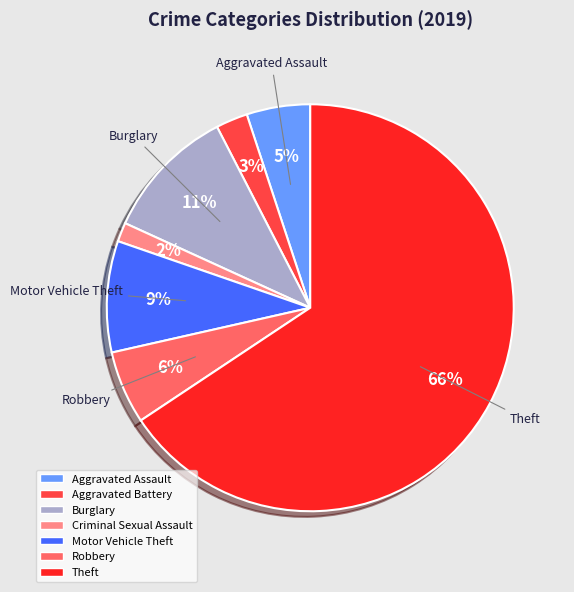

To the nearest percent, what portion does Robbery represent?

6%